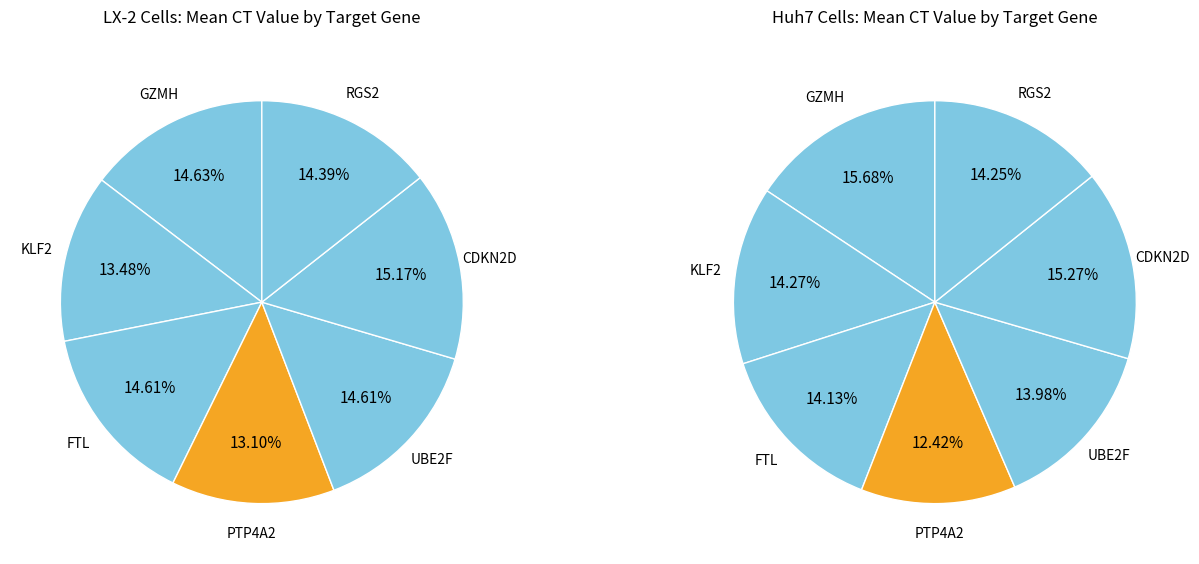

Does any single category account for the majority?

No